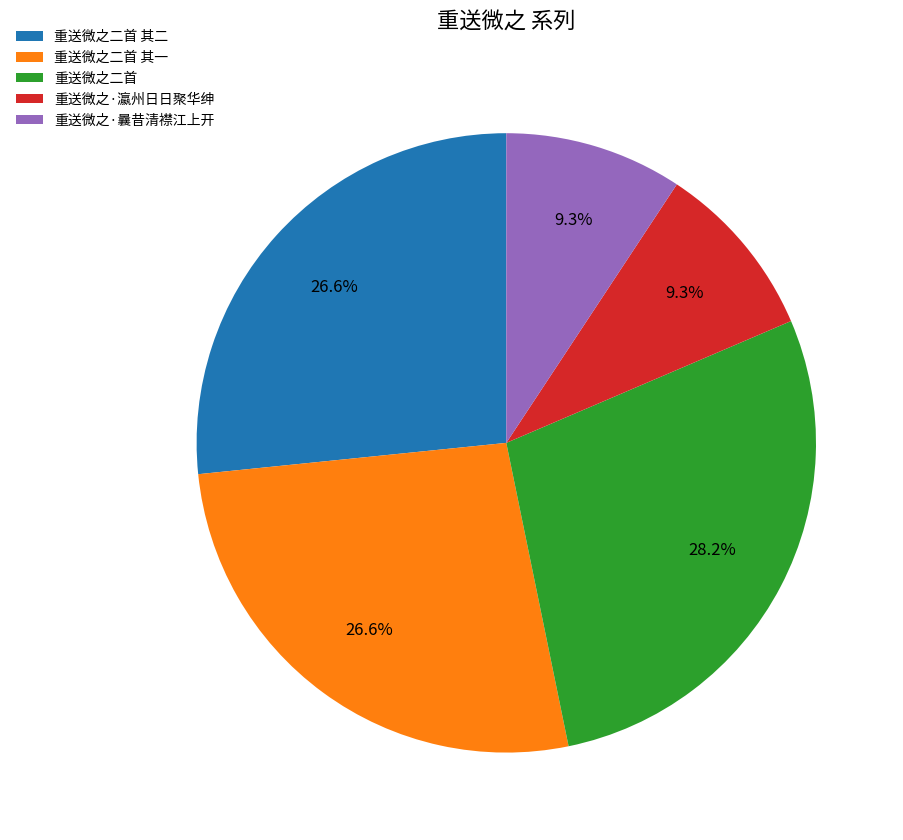

Between 重送微之·曩昔清襟江上开 and 重送微之二首, which is larger?

重送微之二首